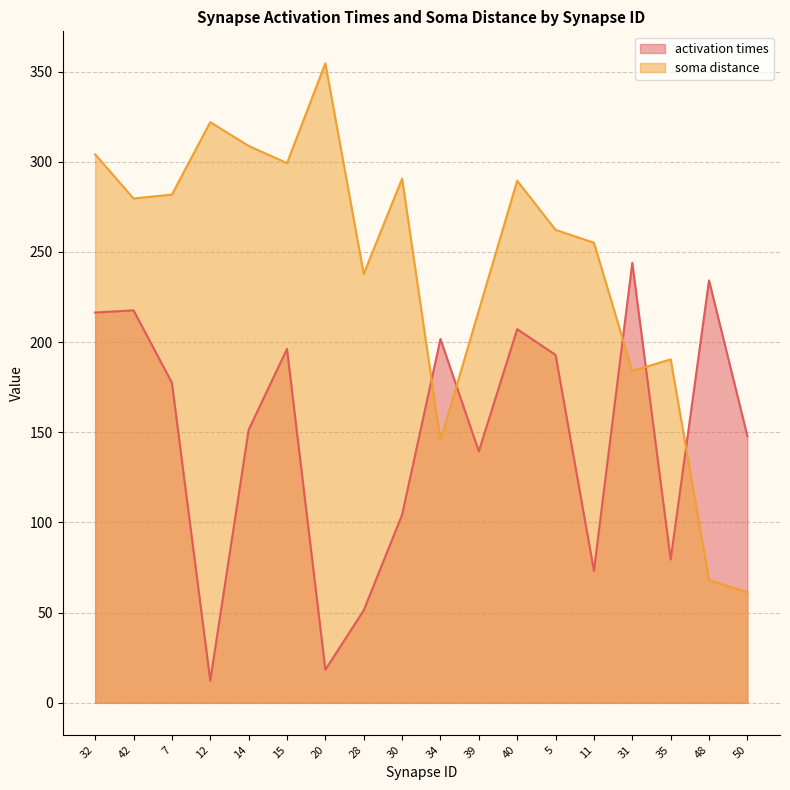

Between which two adjacent categories do soma distance and activation times first intersect?

30 and 34